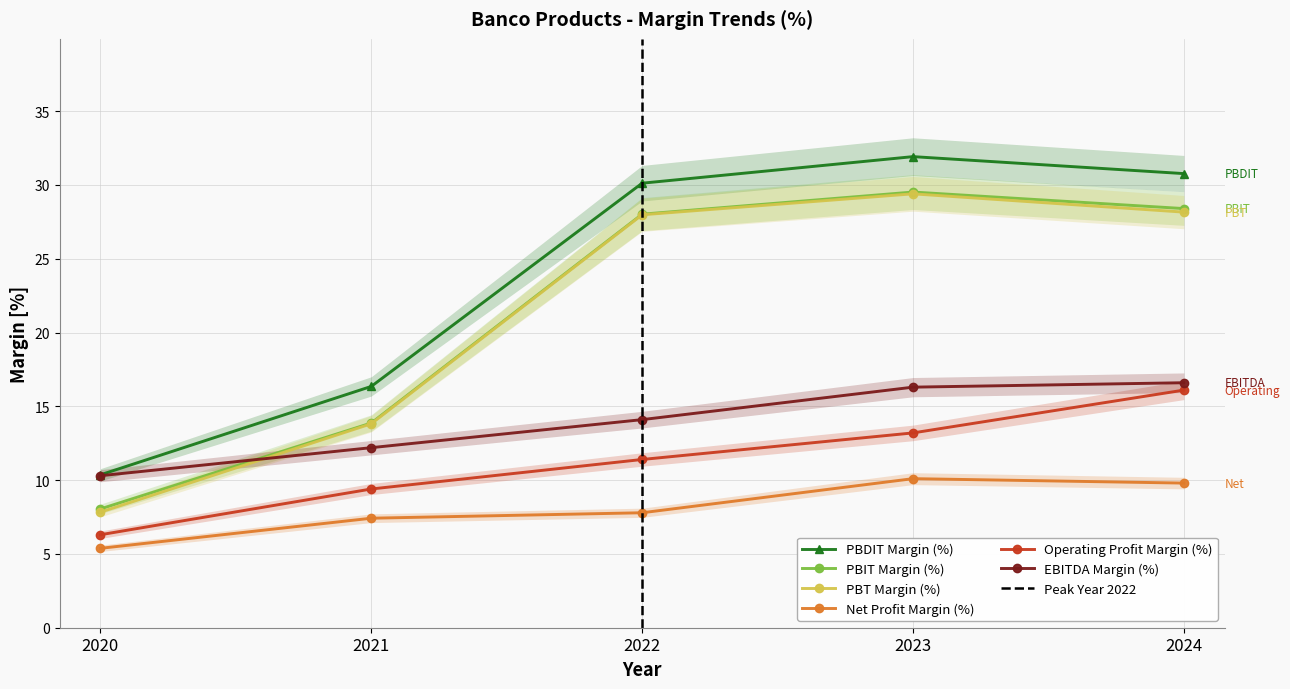

At which label does PBDIT Margin (%) reach its minimum?

2020